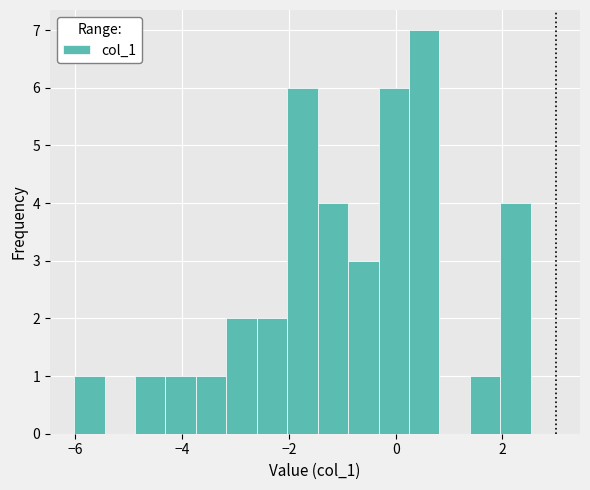

Read against the x-axis, roughly where is the centre of the tallest bar?

0.6